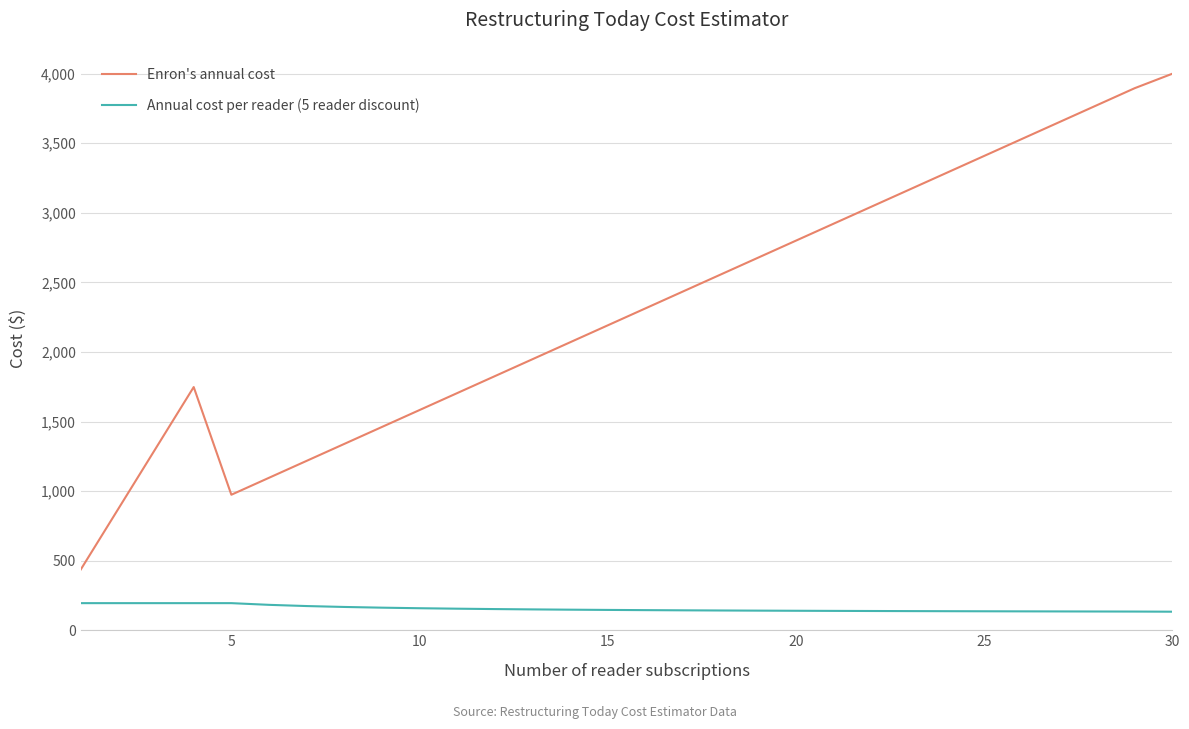

What is the maximum value for Enron's annual cost?

4000.0